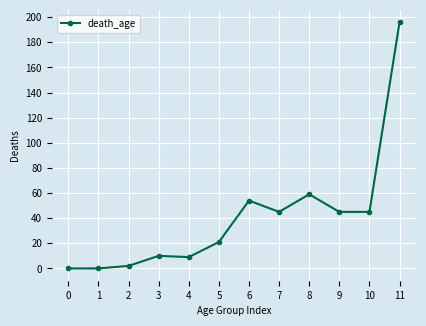

Reading right to left, list all the values displayed in this chart.

11=196	10=45	9=45	8=59	7=45	6=54	5=21	4=9	3=10	2=2	1=0	0=0